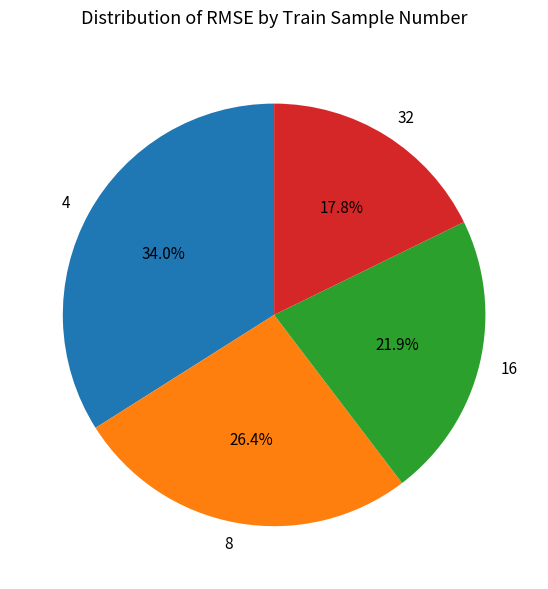

Is there any slice that represents more than half of the pie?

No